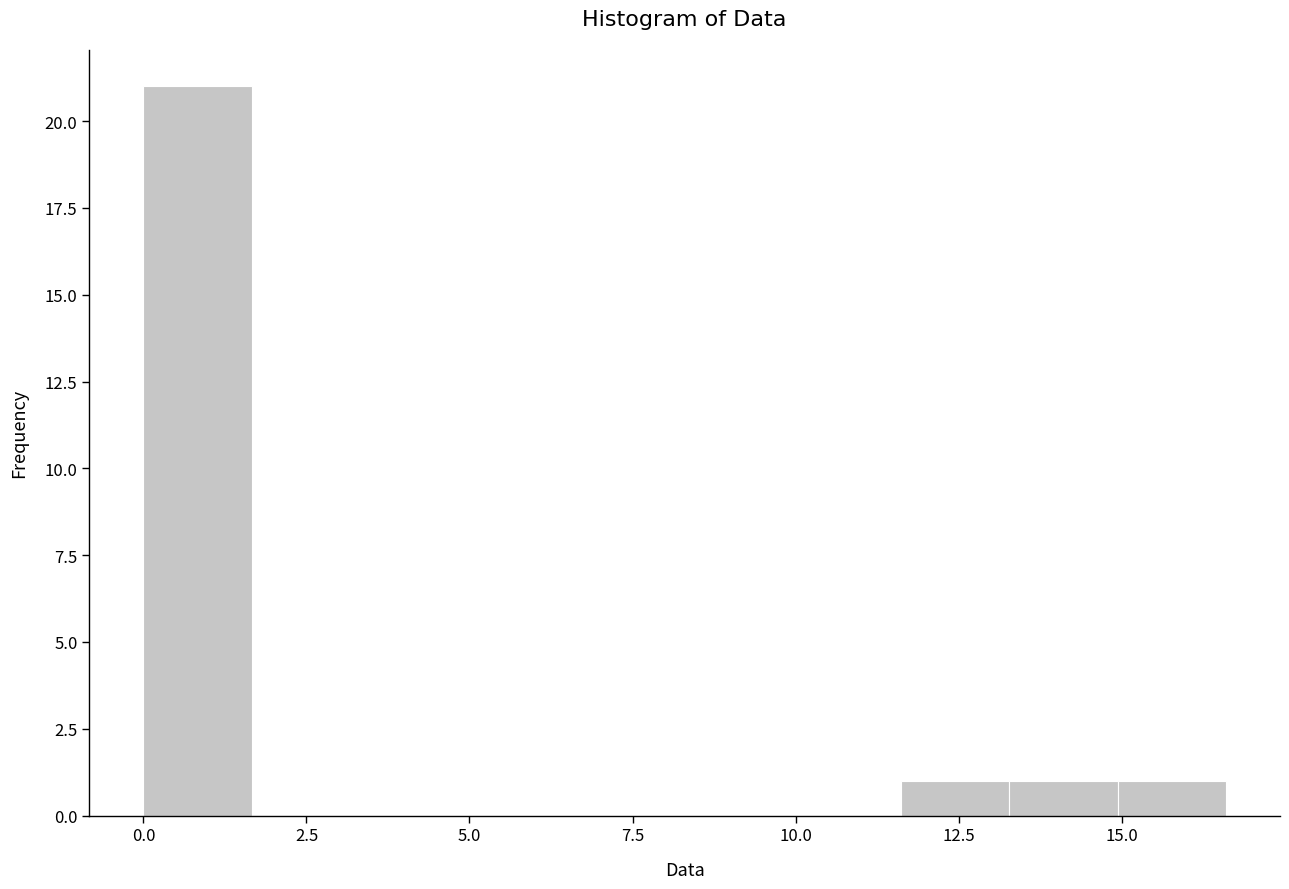

Around what value on the x-axis is the tallest bar? Give the approximate position of its centre, as read against the axis.

1.0